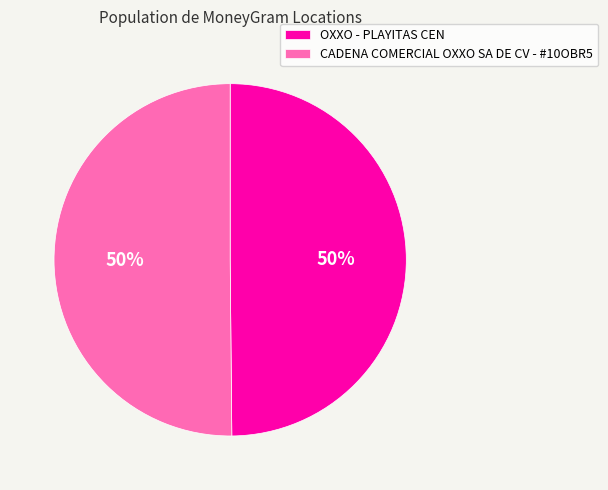

What is the ratio of the value at OXXO - PLAYITAS CEN to the value at CADENA COMERCIAL OXXO SA DE CV - #10OBR5?

1.0